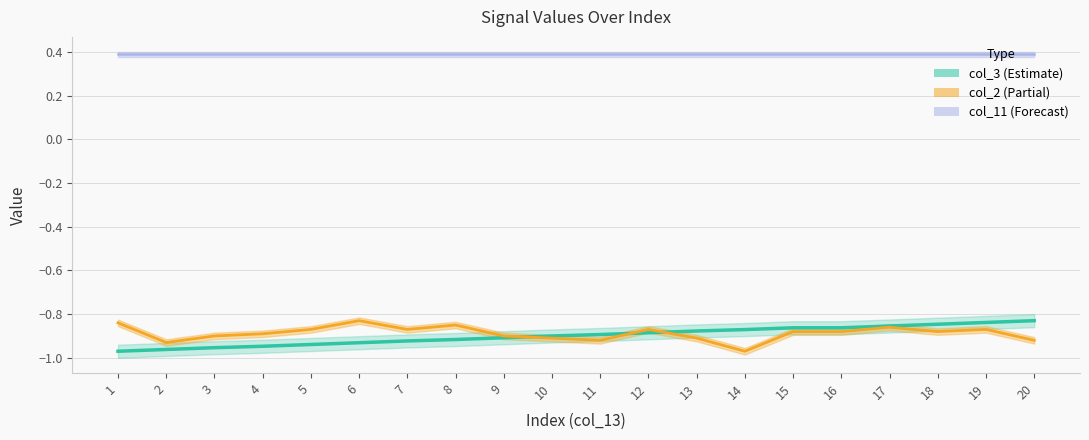

True or false: col_2 has a value of -0.9 at 19.

True